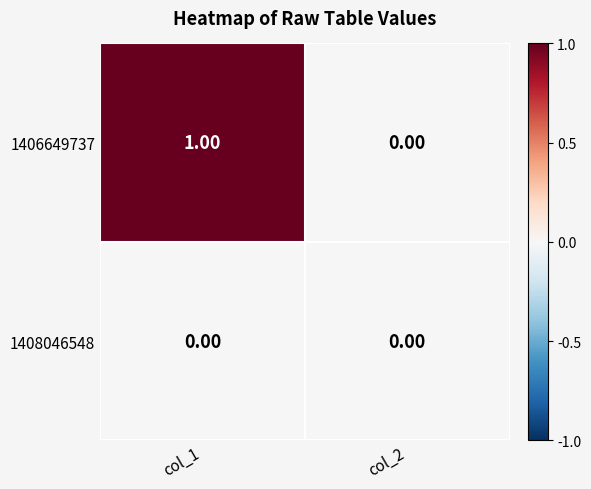

Rank the series by their average value, from highest to lowest.

1406649737, 1408046548